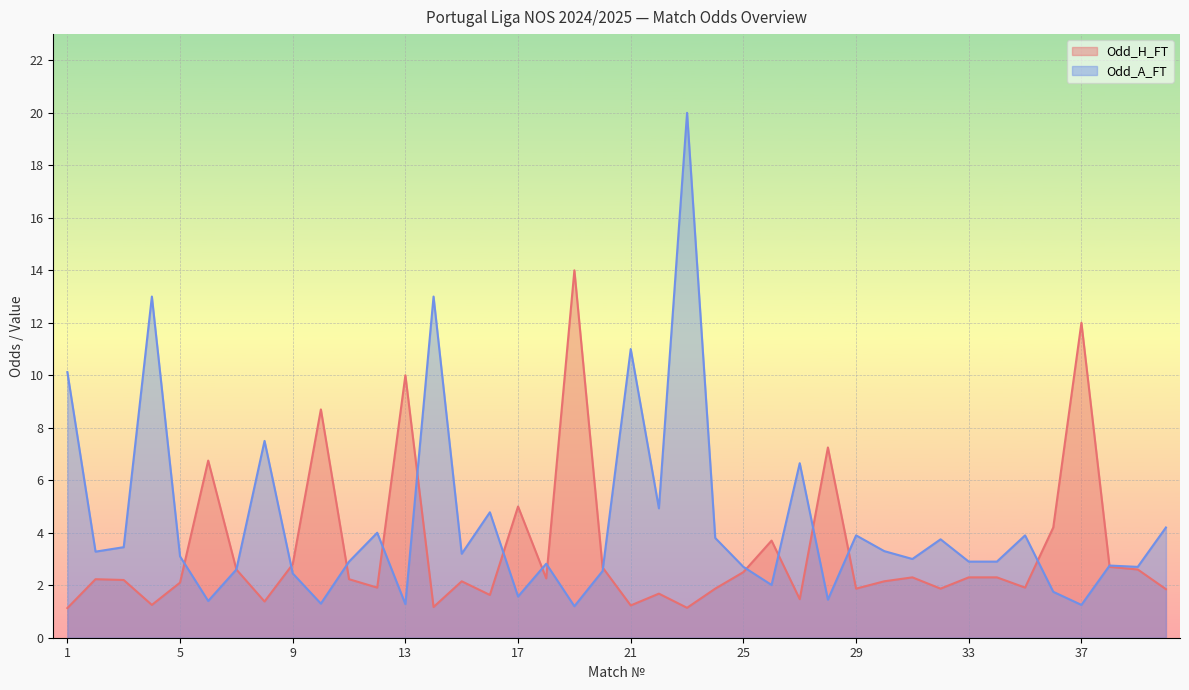

Which series has the largest range (max minus min)?

Odd_A_FT